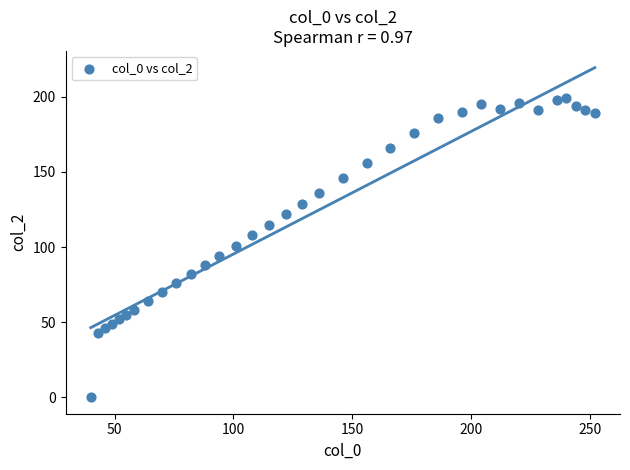

What is the range of Y values (max minus min)?

199